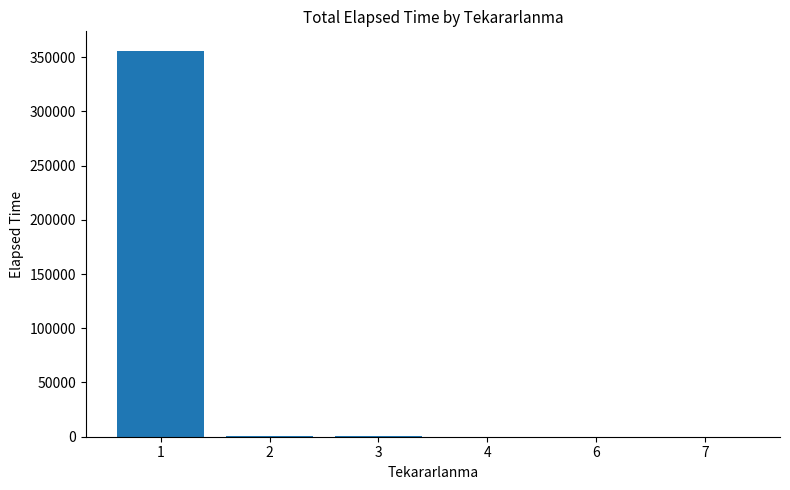

What is the sum of all values?

356785